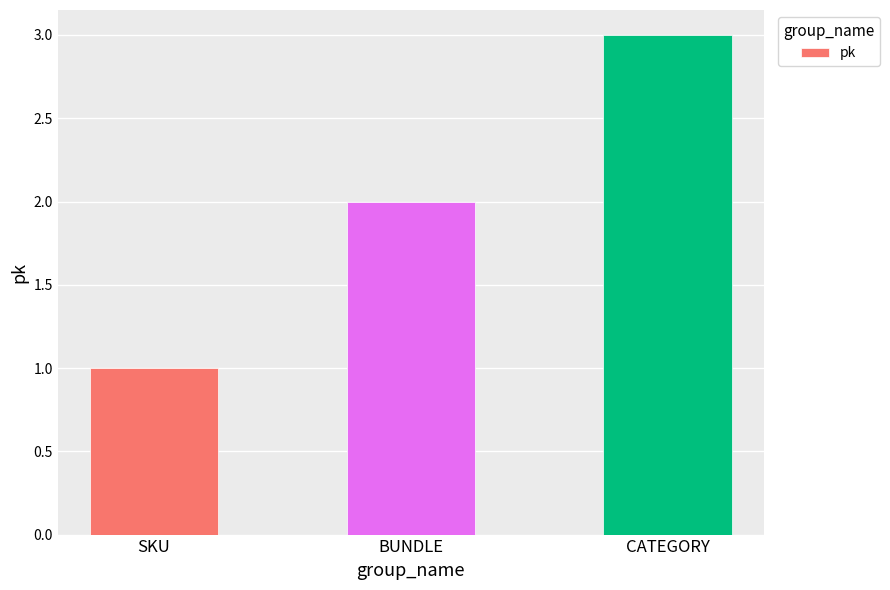

How many data points does each series have?

3